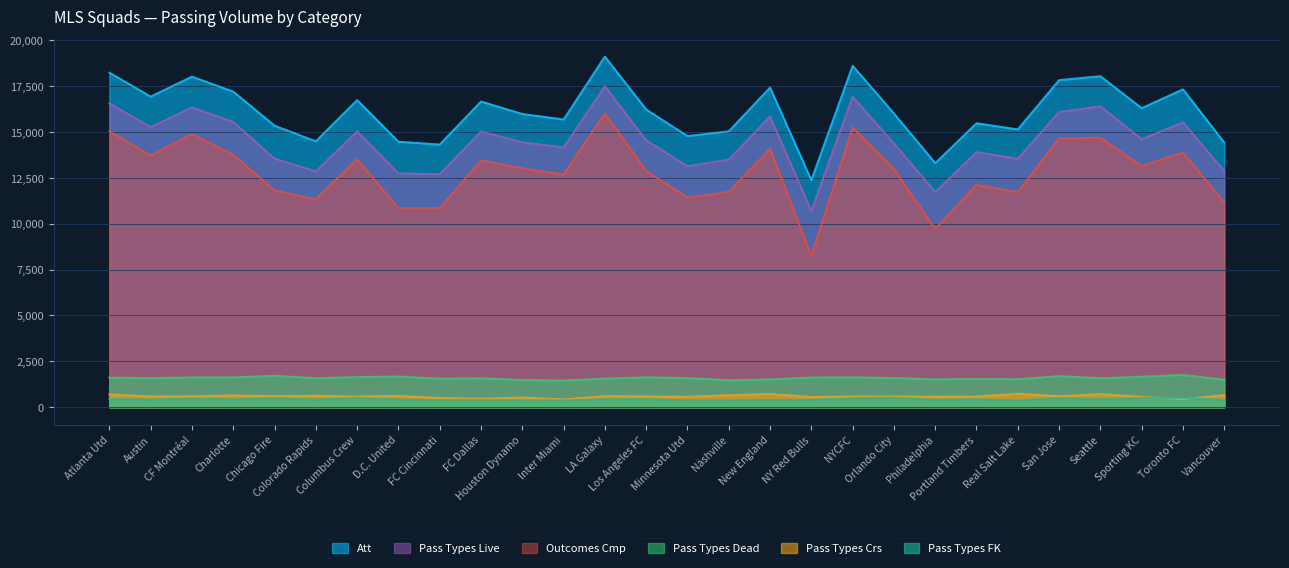

What is the difference between the second highest and minimum values in the Pass Types Dead series?

264